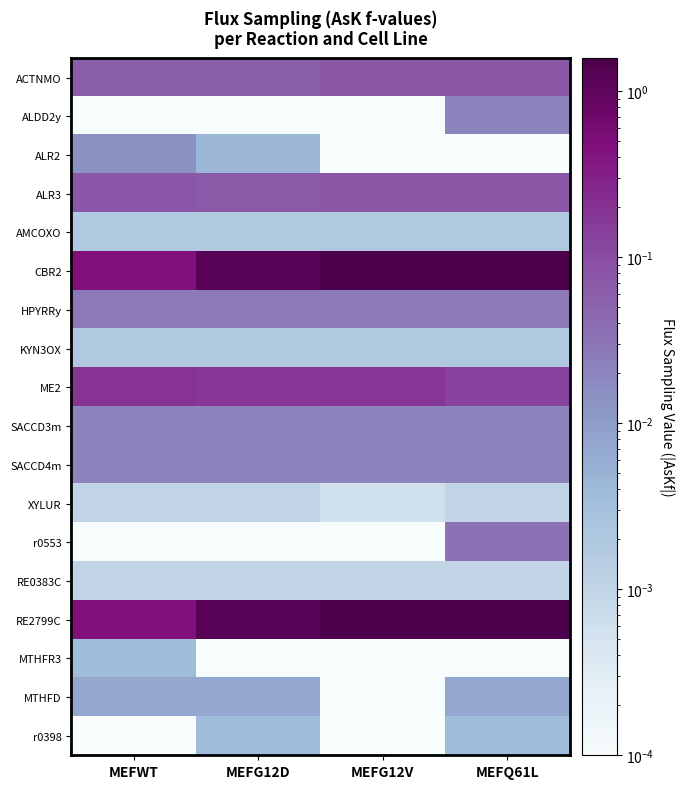

Between MEFWT and MEFG12D, which series saw the biggest shift?

CBR2